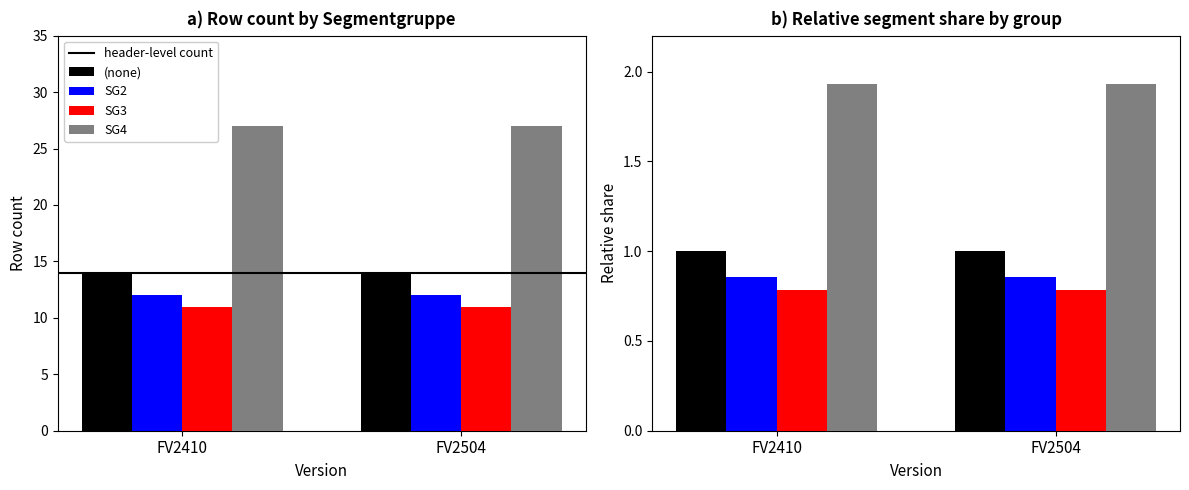

What value does the SG2 series have at FV2504?

0.9